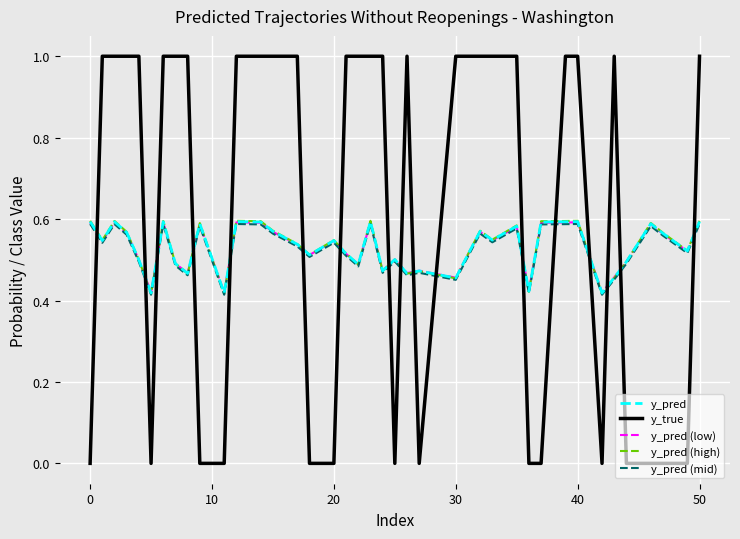

True or false: y_true and y_pred (high) cross at least once.

True